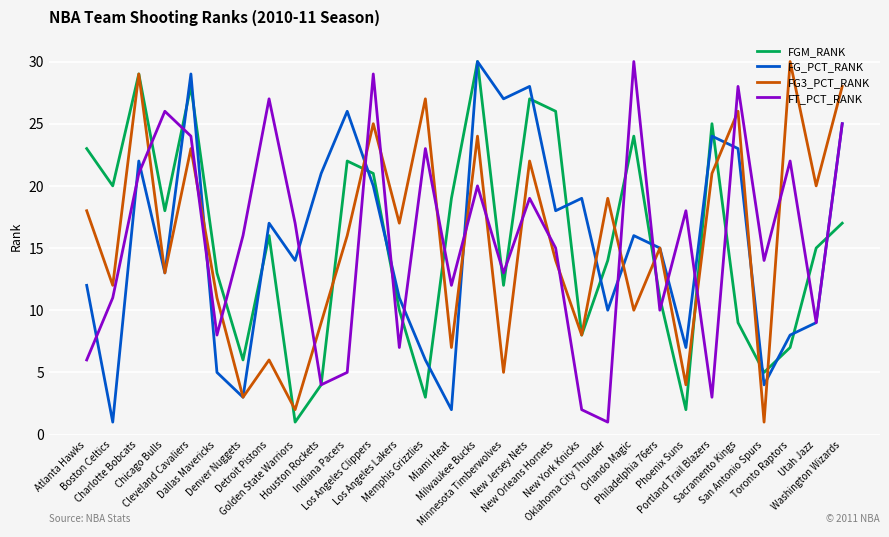

Reading right to left, what are all the values shown in this chart?

FGM_RANK: 17	15	7	5	9	25	2	11	24	14	8	26	27	12	30	19	3	10	21	22	4	1	16	6	13	28	18	29	20	23
FG_PCT_RANK: 25	9	8	4	23	24	7	15	16	10	19	18	28	27	30	2	6	11	20	26	21	14	17	3	5	29	13	22	1	12
FG3_PCT_RANK: 28	20	30	1	26	21	4	15	10	19	8	14	22	5	24	7	27	17	25	16	9	2	6	3	11	23	13	29	12	18
FT_PCT_RANK: 25	9	22	14	28	3	18	10	30	1	2	15	19	13	20	12	23	7	29	5	4	17	27	16	8	24	26	21	11	6